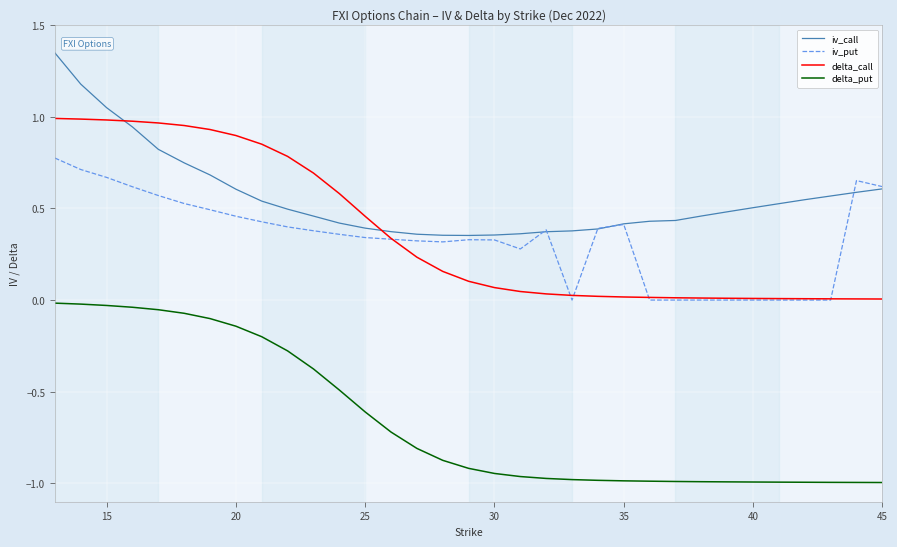

Count the iv_put values in the range 0 to 1.

33